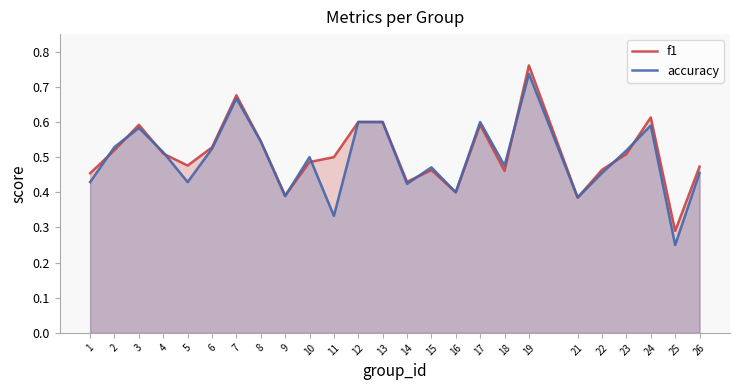

Which series changed the most between 8 and 25?

accuracy